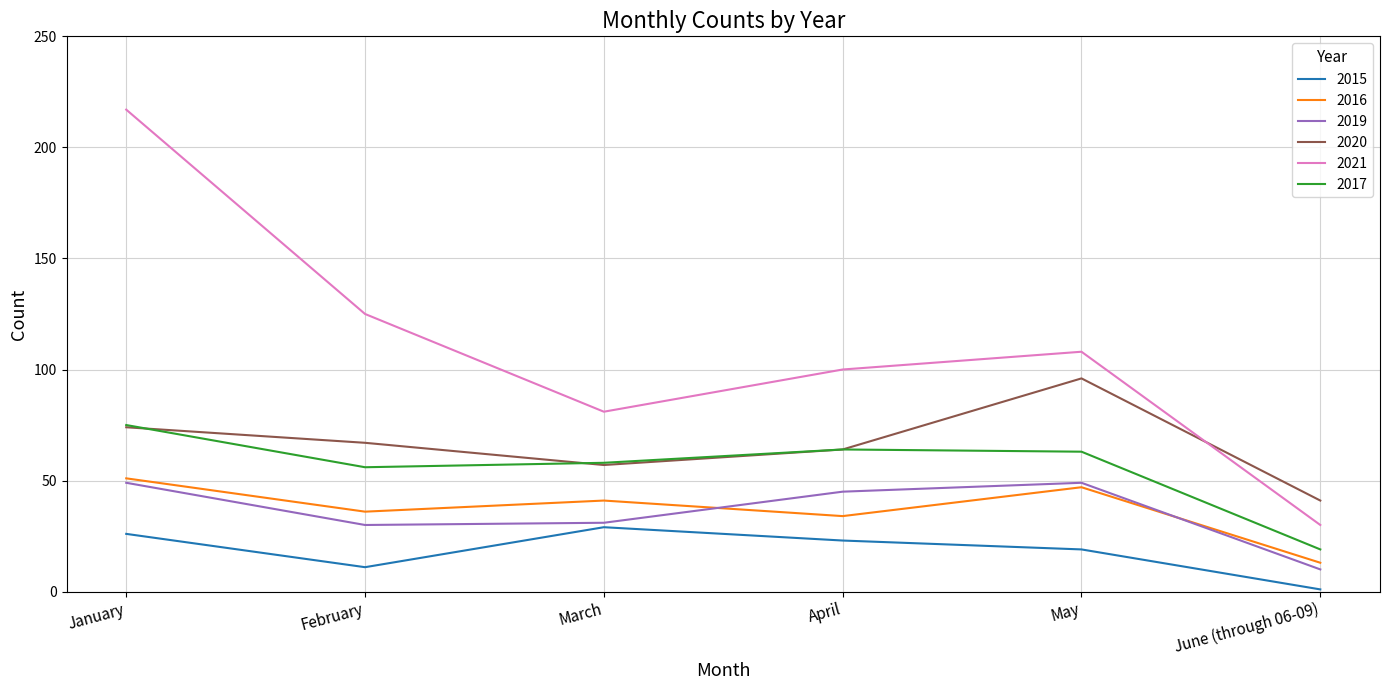

At which label does 2019 reach its minimum?

June (through 06-09)